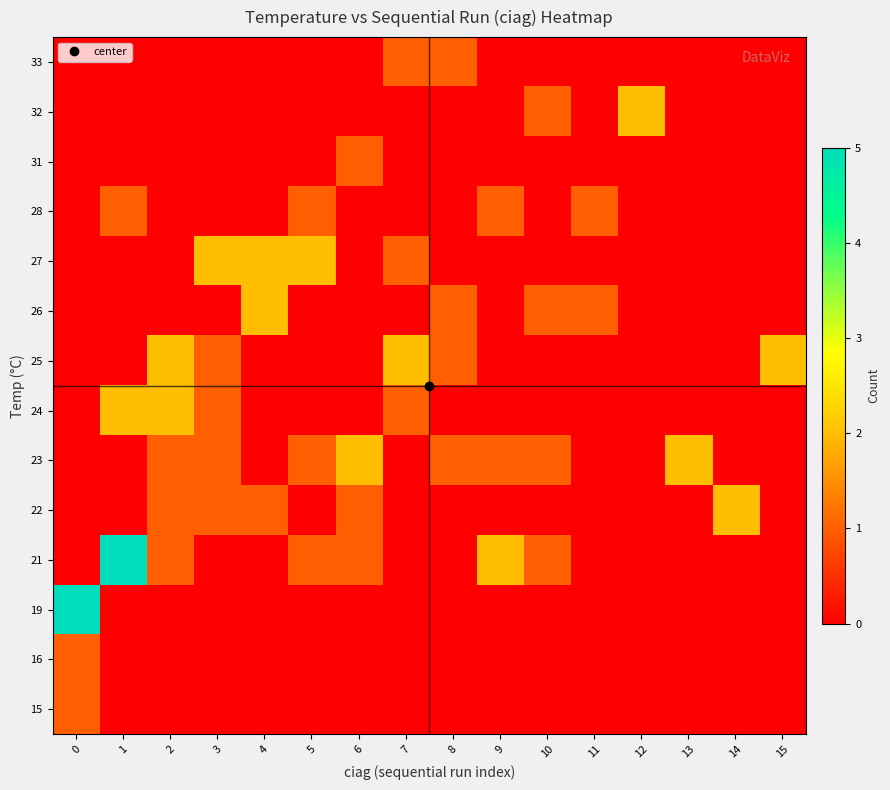

Which label corresponds to the smallest value in the chart?

1